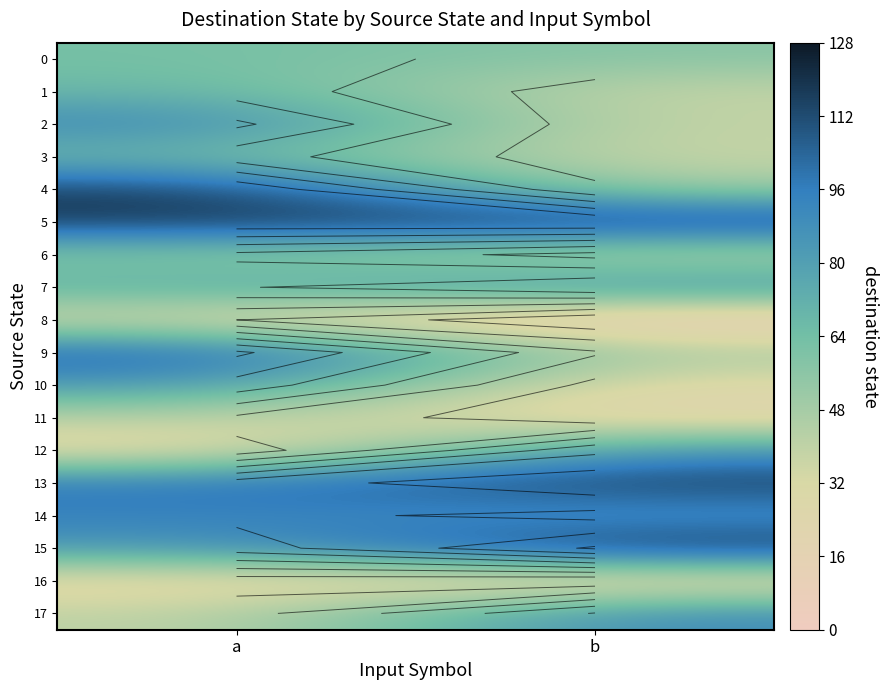

What value does the 2 series have at b?

38